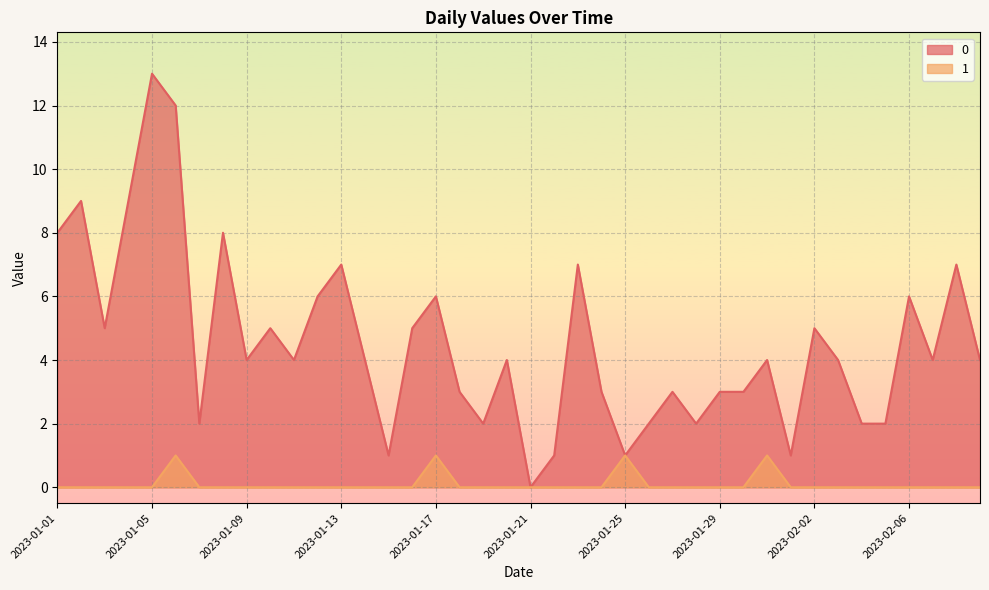

Reading left to right, list all the values displayed in this chart.

0: 2023-01-01=8	2023-01-02=9	2023-01-03=5	2023-01-04=9	2023-01-05=13	2023-01-06=12	2023-01-07=2	2023-01-08=8	2023-01-09=4	2023-01-10=5	2023-01-11=4	2023-01-12=6	2023-01-13=7	2023-01-14=4	2023-01-15=1	2023-01-16=5	2023-01-17=6	2023-01-18=3	2023-01-19=2	2023-01-20=4	2023-01-21=0	2023-01-22=1	2023-01-23=7	2023-01-24=3	2023-01-25=1	2023-01-26=2	2023-01-27=3	2023-01-28=2	2023-01-29=3	2023-01-30=3	2023-01-31=4	2023-02-01=1	2023-02-02=5	2023-02-03=4	2023-02-04=2	2023-02-05=2	2023-02-06=6	2023-02-07=4	2023-02-08=7	2023-02-09=4
1: 2023-01-01=0	2023-01-02=0	2023-01-03=0	2023-01-04=0	2023-01-05=0	2023-01-06=1	2023-01-07=0	2023-01-08=0	2023-01-09=0	2023-01-10=0	2023-01-11=0	2023-01-12=0	2023-01-13=0	2023-01-14=0	2023-01-15=0	2023-01-16=0	2023-01-17=1	2023-01-18=0	2023-01-19=0	2023-01-20=0	2023-01-21=0	2023-01-22=0	2023-01-23=0	2023-01-24=0	2023-01-25=1	2023-01-26=0	2023-01-27=0	2023-01-28=0	2023-01-29=0	2023-01-30=0	2023-01-31=1	2023-02-01=0	2023-02-02=0	2023-02-03=0	2023-02-04=0	2023-02-05=0	2023-02-06=0	2023-02-07=0	2023-02-08=0	2023-02-09=0